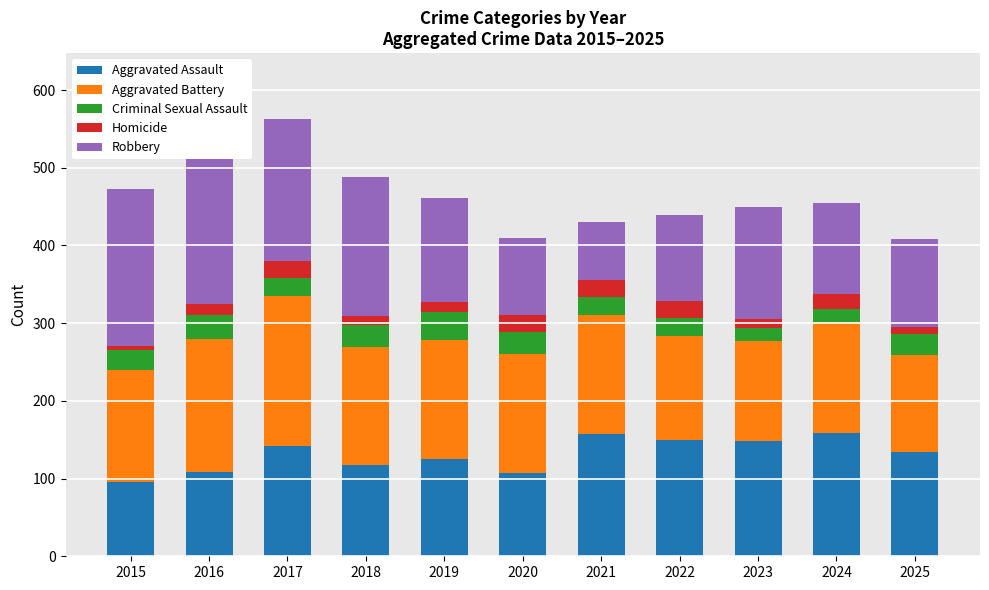

What is the total value across all series at 2024?

454